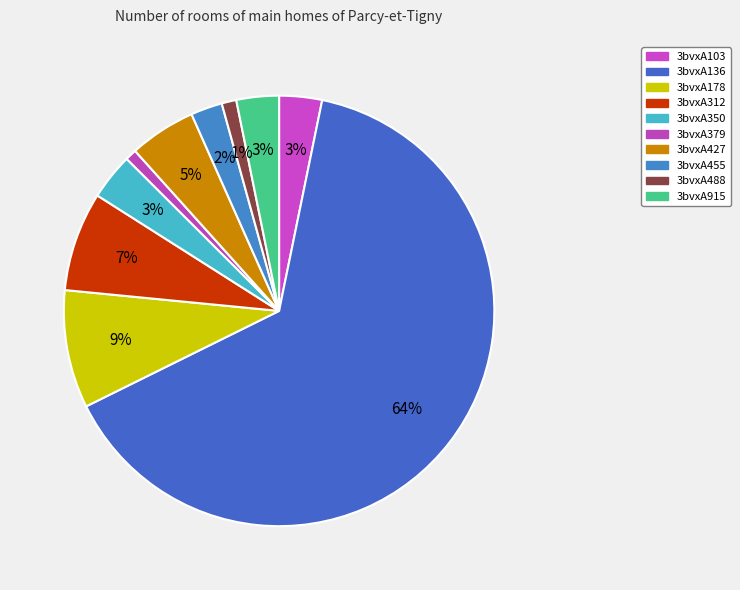

To the nearest percent, what portion does 3bvxA350 represent?

3%